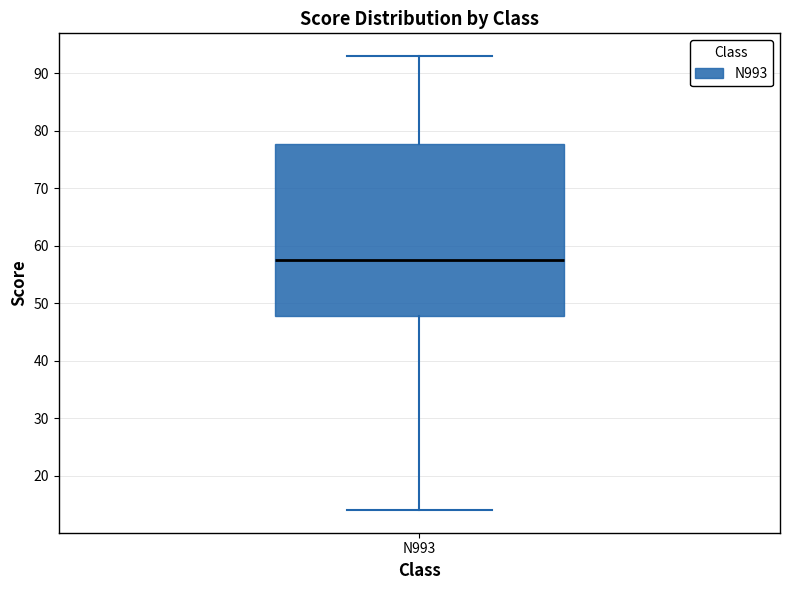

Read this box plot against the y-axis: the position of the median line, the range covered by the box, and the ends of both whiskers. The values are not printed on the chart, so give them approximately, as read against the axis.

median 58, box 48 to 78, whiskers 14 to 93